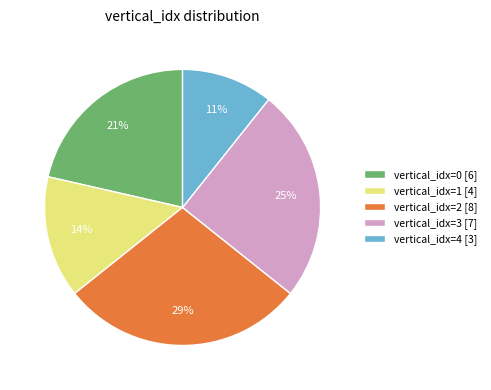

To the nearest percent, what is the difference between the largest and smallest slice percentages?

18%